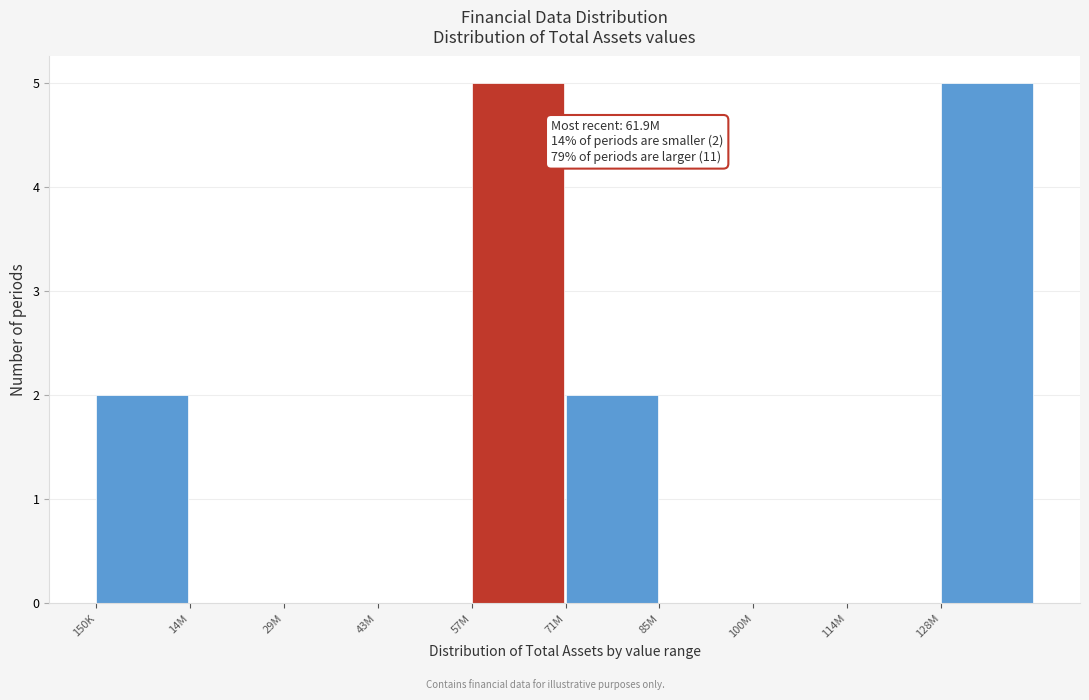

Reading right to left, list all the values displayed in this chart.

128M=5	114M=0	100M=0	85M=0	71M=2	57M=5	43M=0	29M=0	14M=0	150K=2